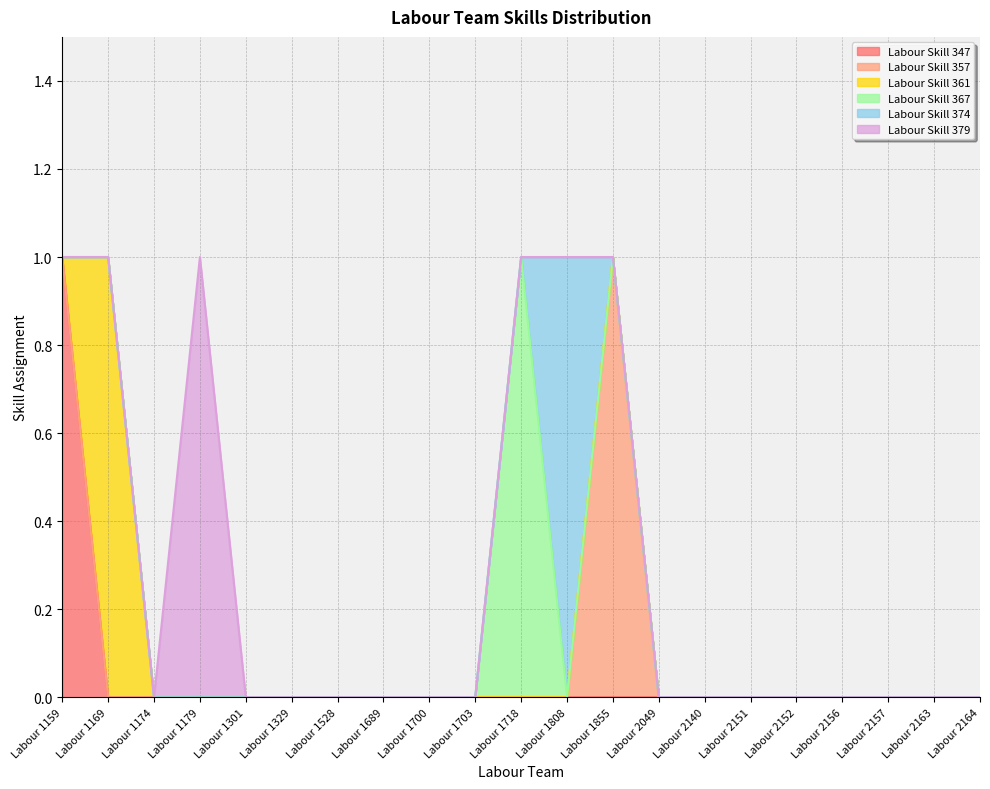

True or false: Labour Skill 361 and Labour Skill 367 cross at least once.

False